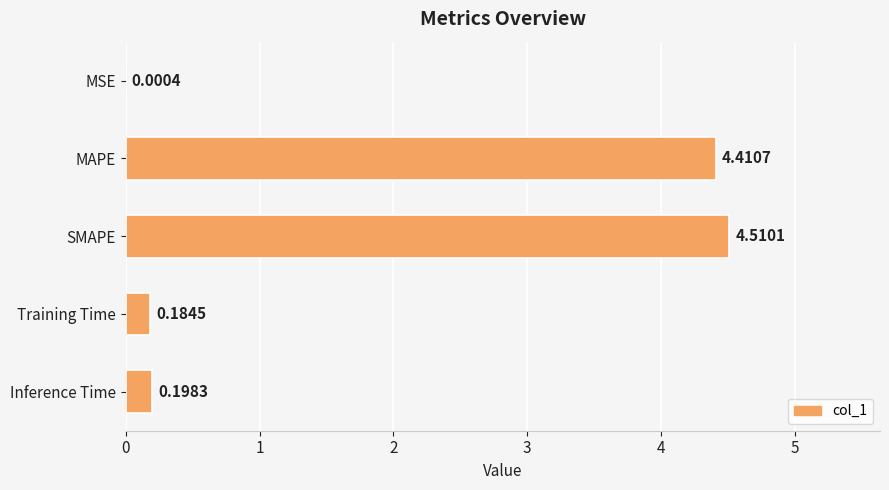

What is the change in value from MSE to Inference Time?

+0.2